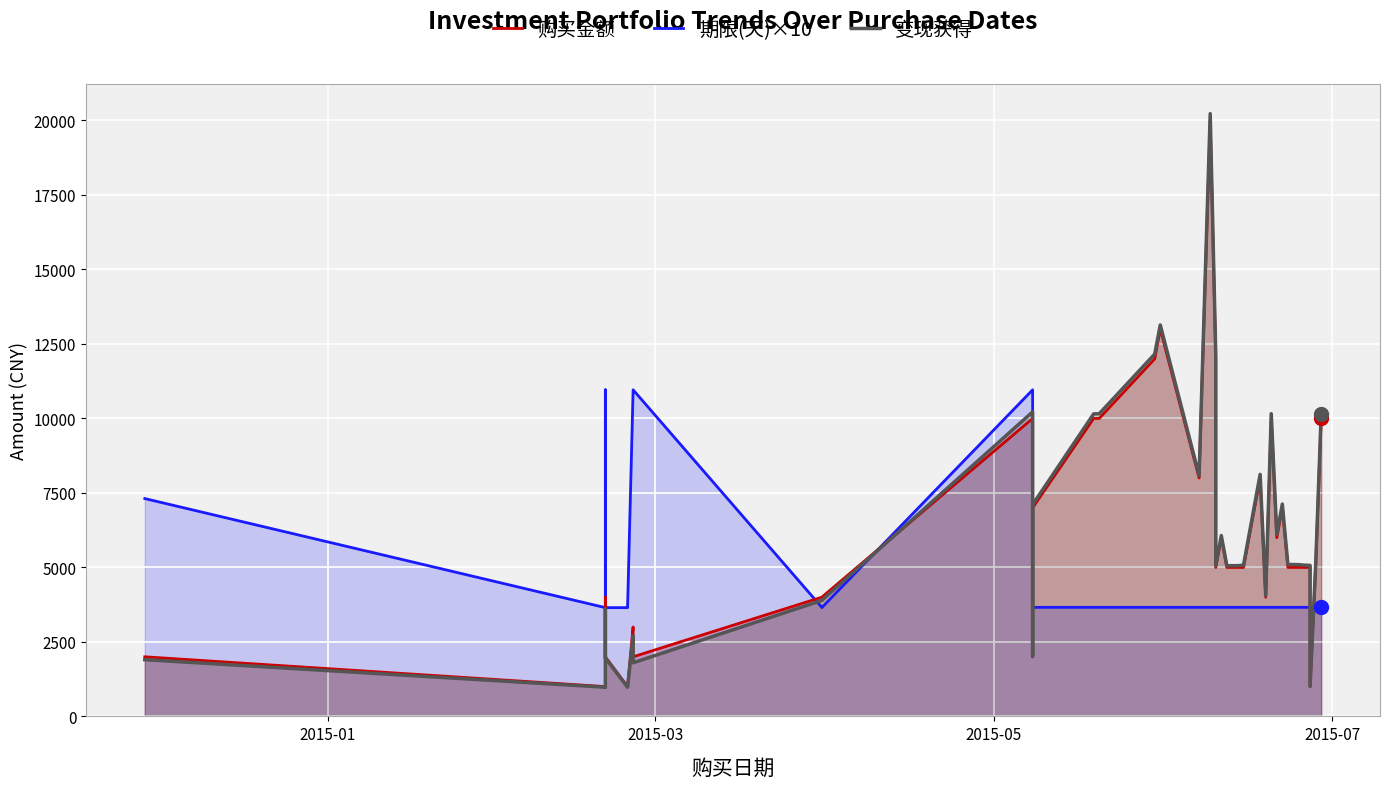

Which series has the widest spread of Y values?

变现获得